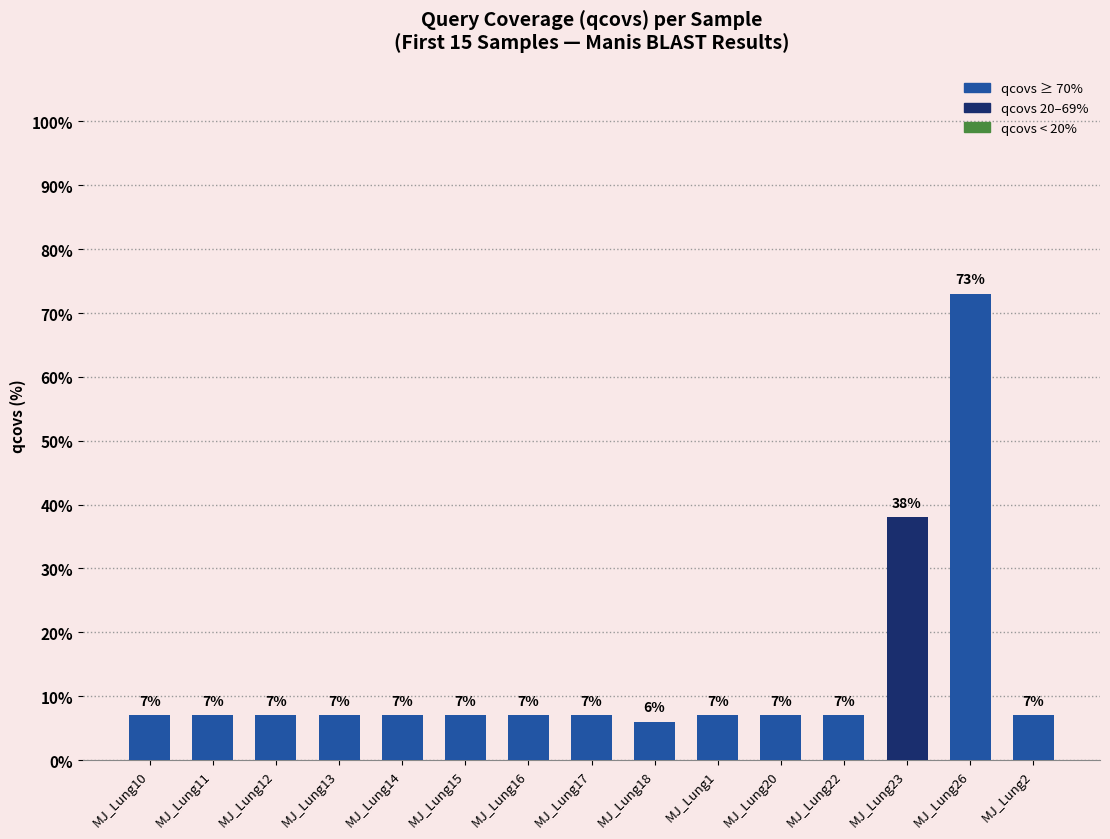

What is the maximum value shown in the chart?

73